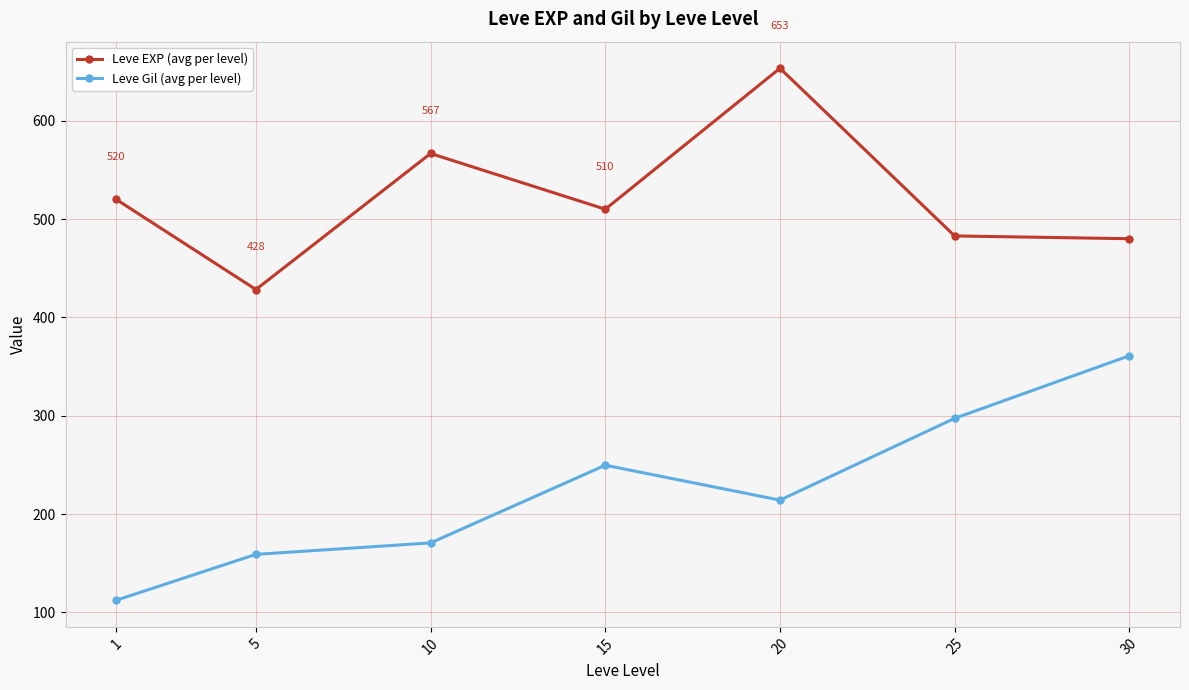

At how many categories does at least one series exceed 364?

7